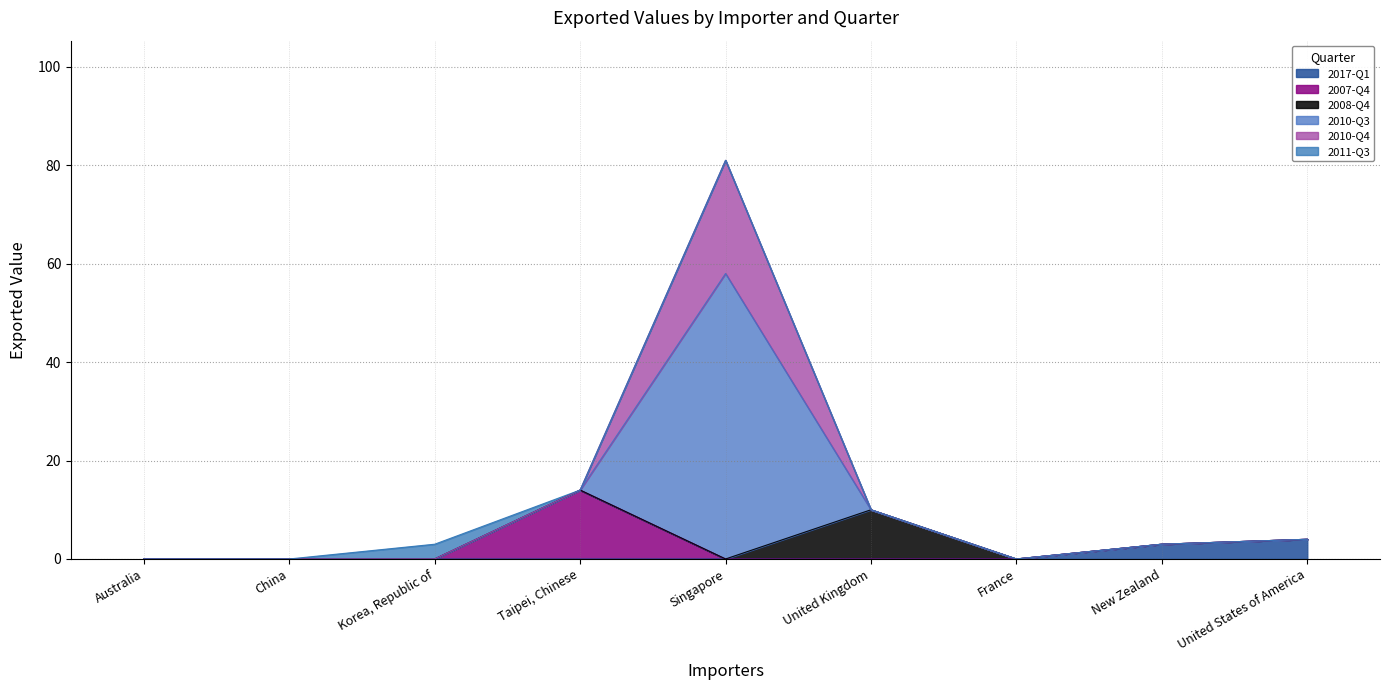

The value of 2017-Q1 at United States of America is 4. True or false?

True